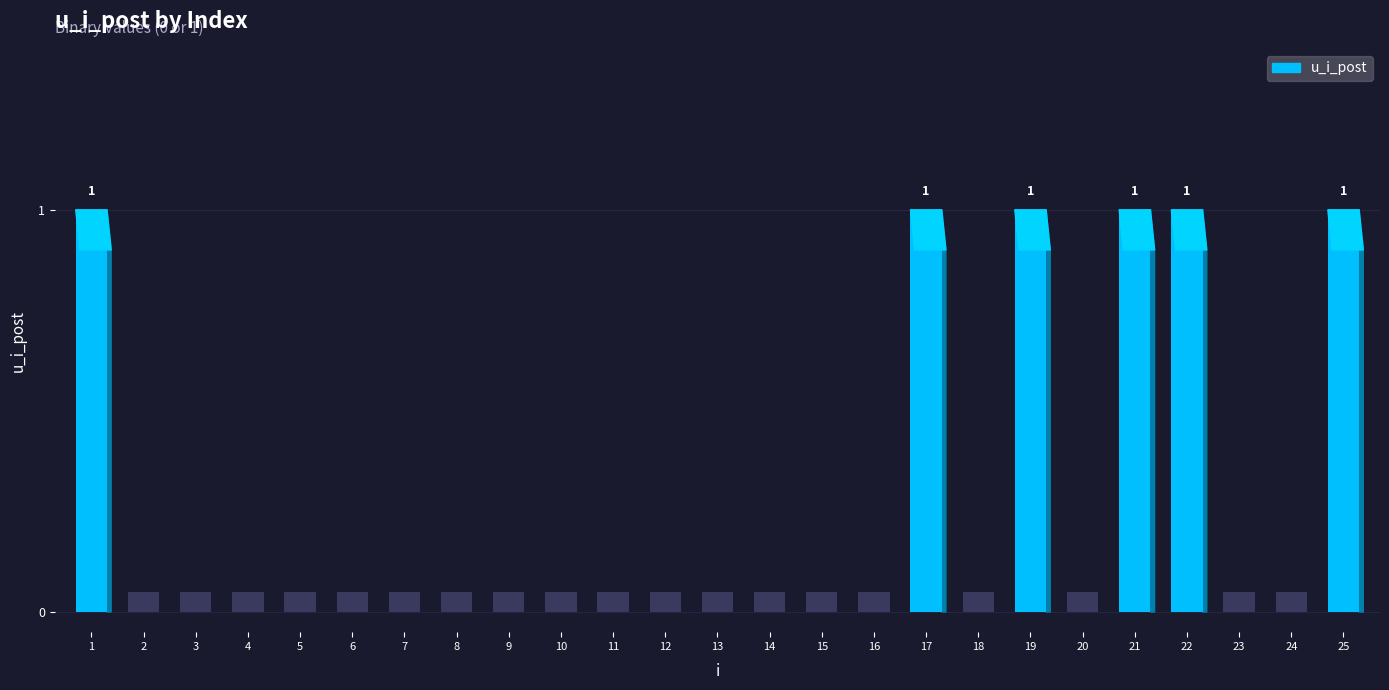

How many values are between 0 and 1?

25